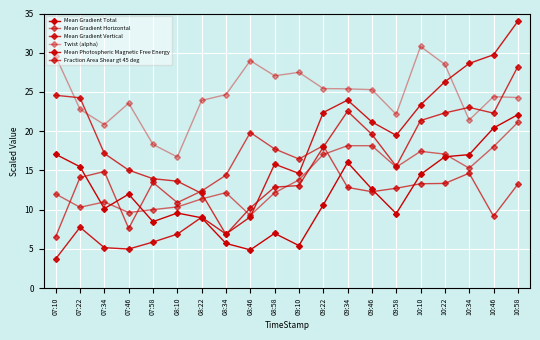

Is it true that Fraction Area Shear gt 45 deg equals 9.2 at 10:46?

True